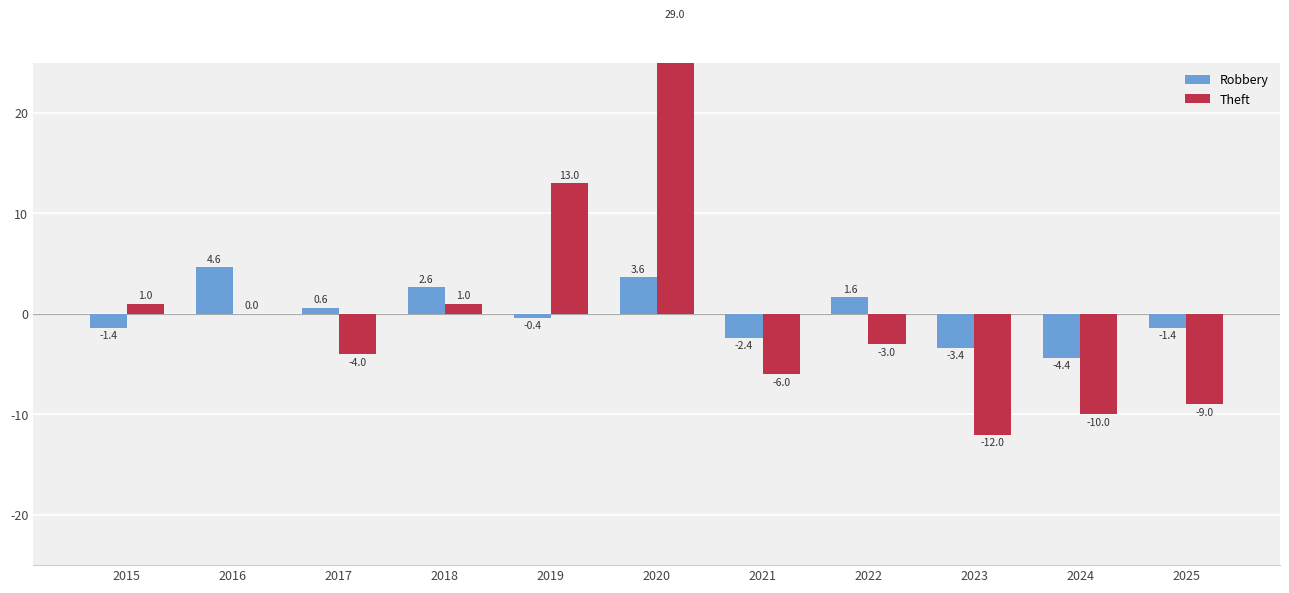

How many groups of bars are there?

11